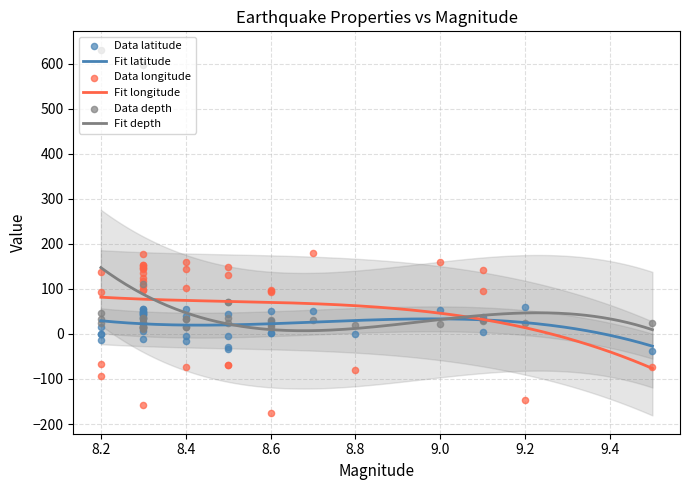

At how many categories does at least one series exceed -84?

36